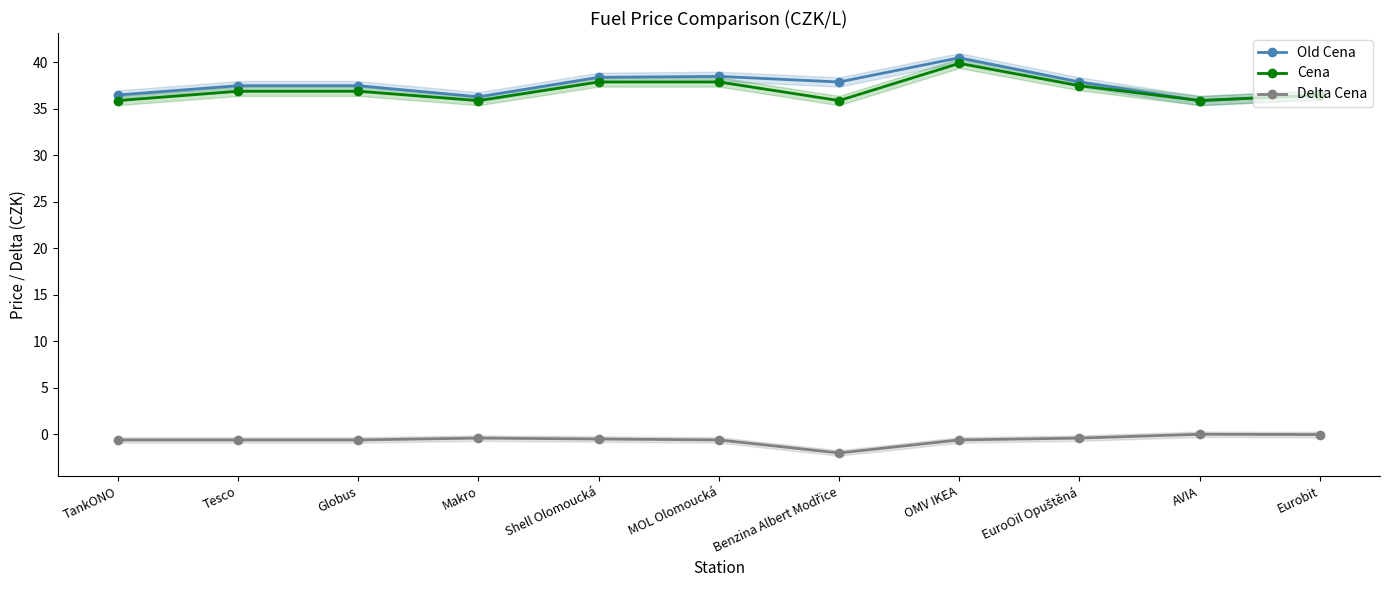

What is the value of the Old Cena point at the 7th from the left?

37.9